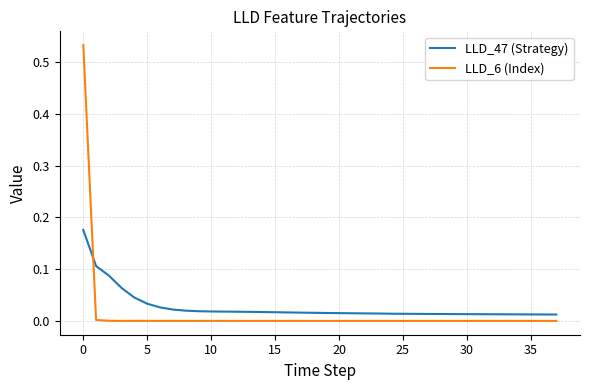

True or false: LLD_6 (Index) and LLD_47 (Strategy) cross at least once.

True